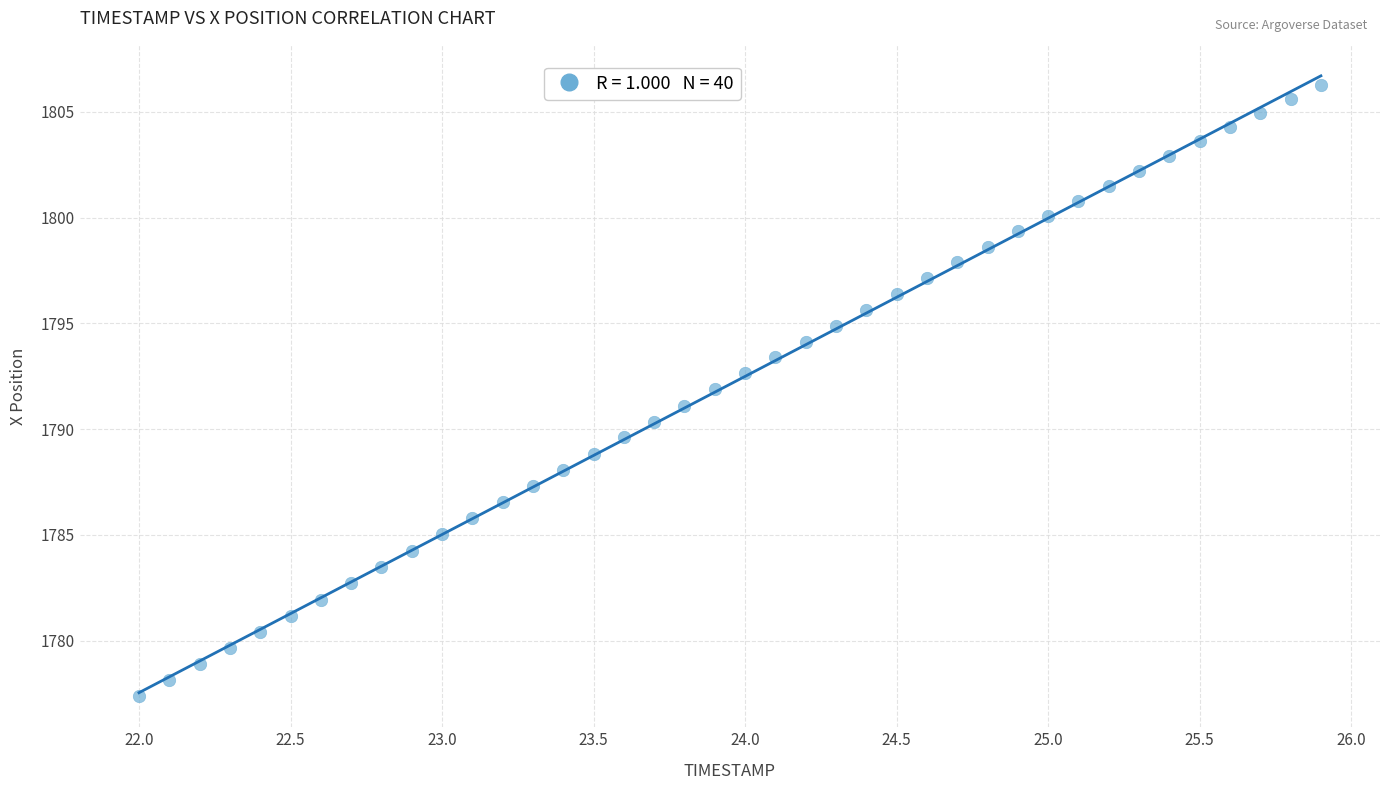

What is the range of X values (max minus min)?

3.9